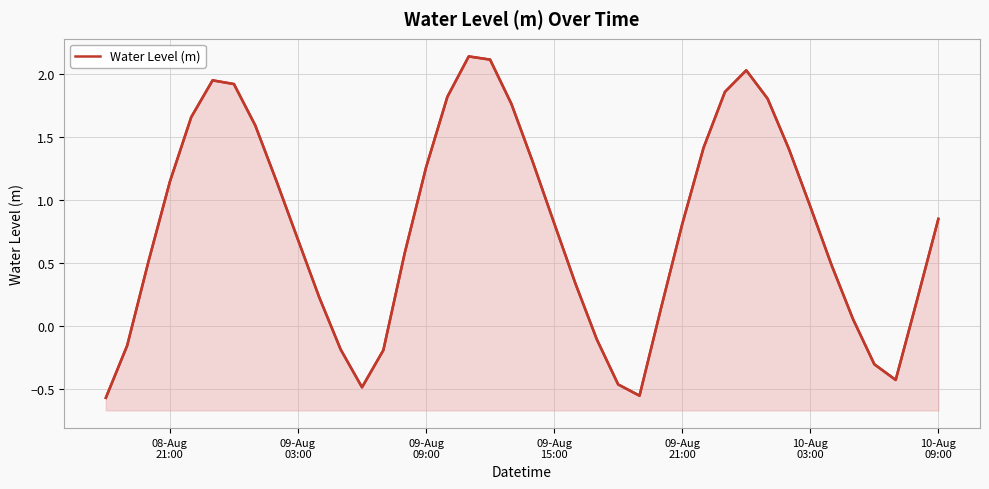

The value at 11 is -0.2. True or false?

True